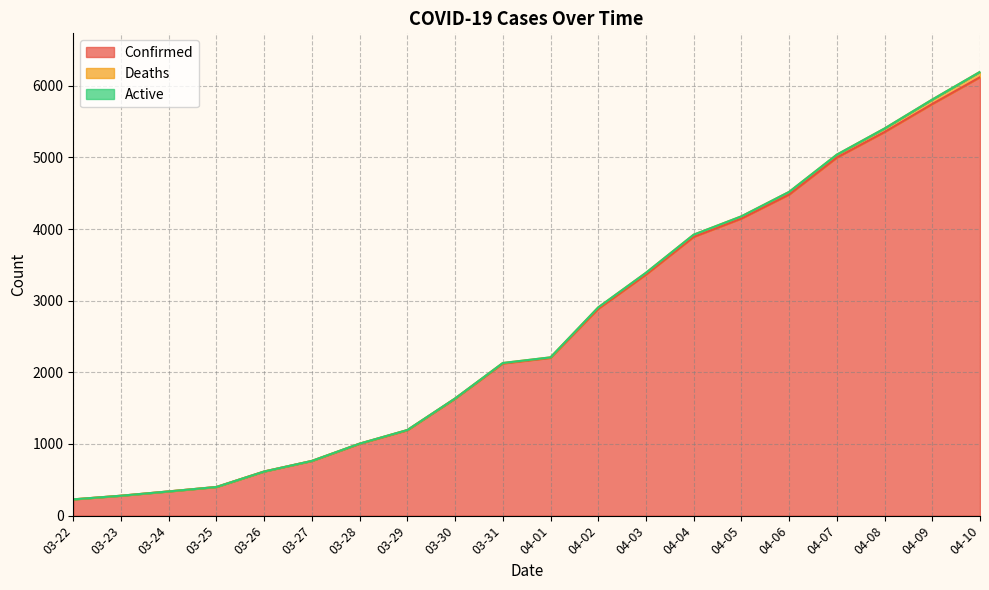

At how many categories does at least one series exceed 2826?

9